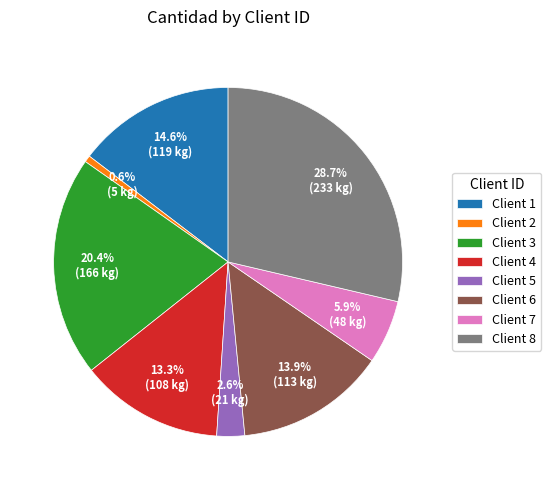

Approximately how many times larger is the value at Client 8 compared to Client 7?

4.9